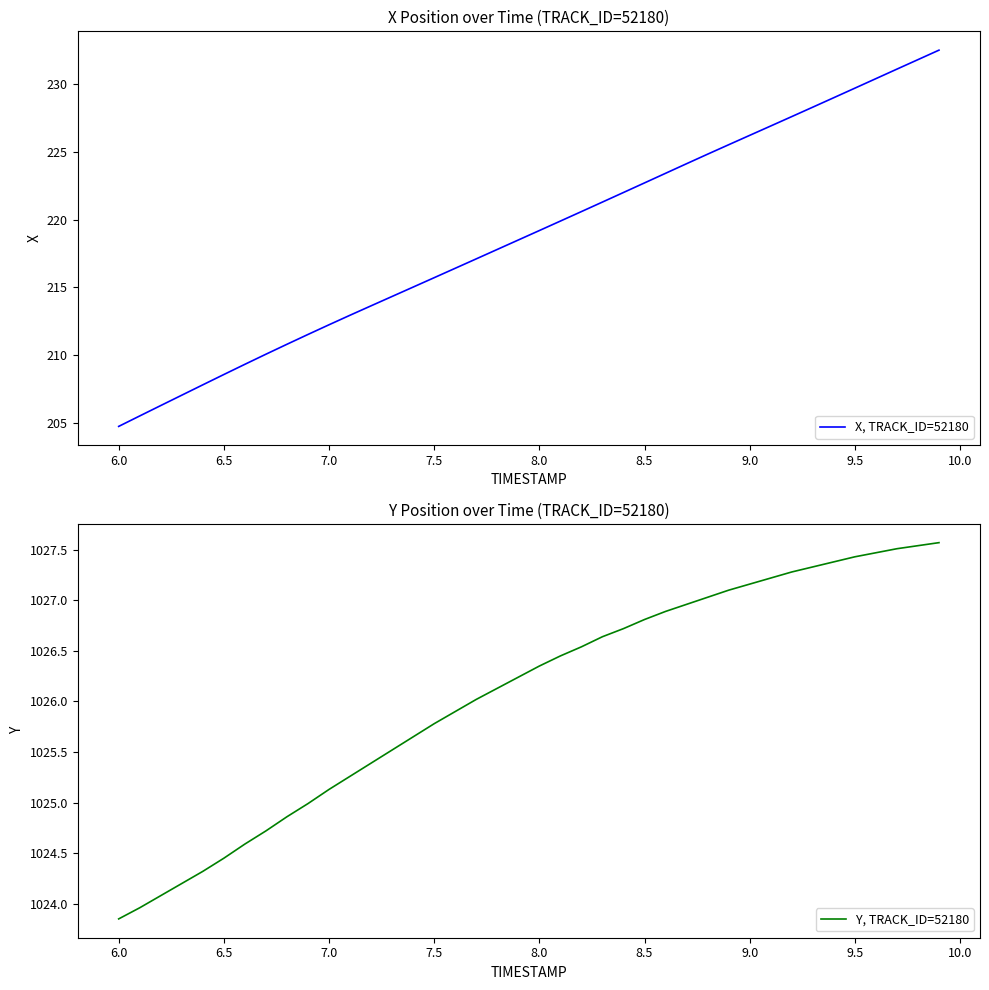

What is the highest value of the X, TRACK_ID=52180 series?

232.5